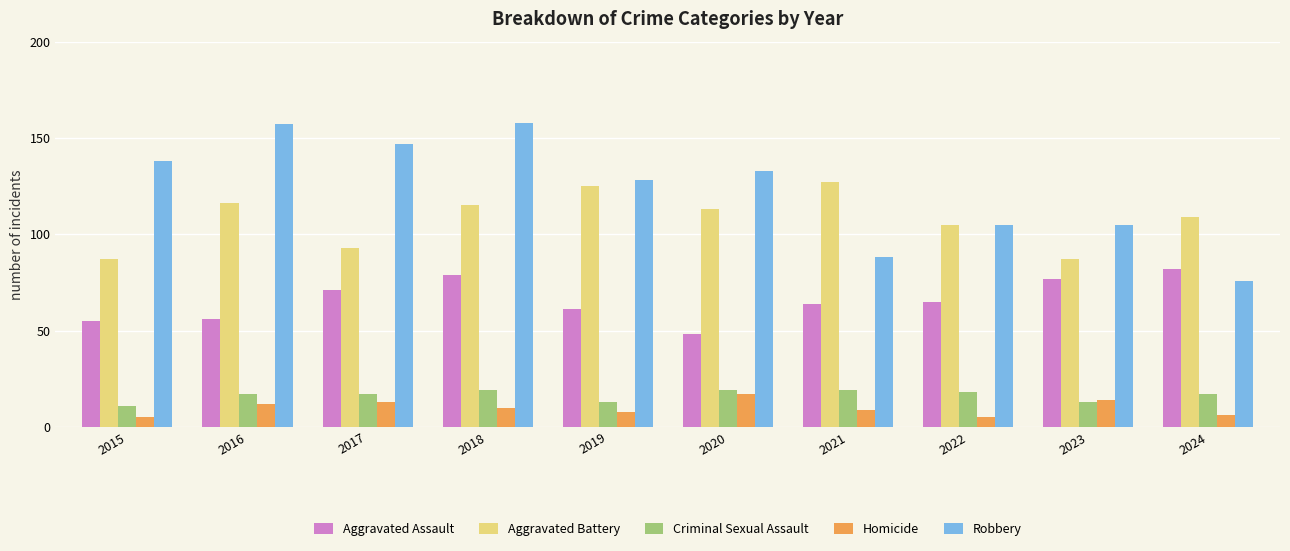

At how many categories does at least one series exceed 28?

10